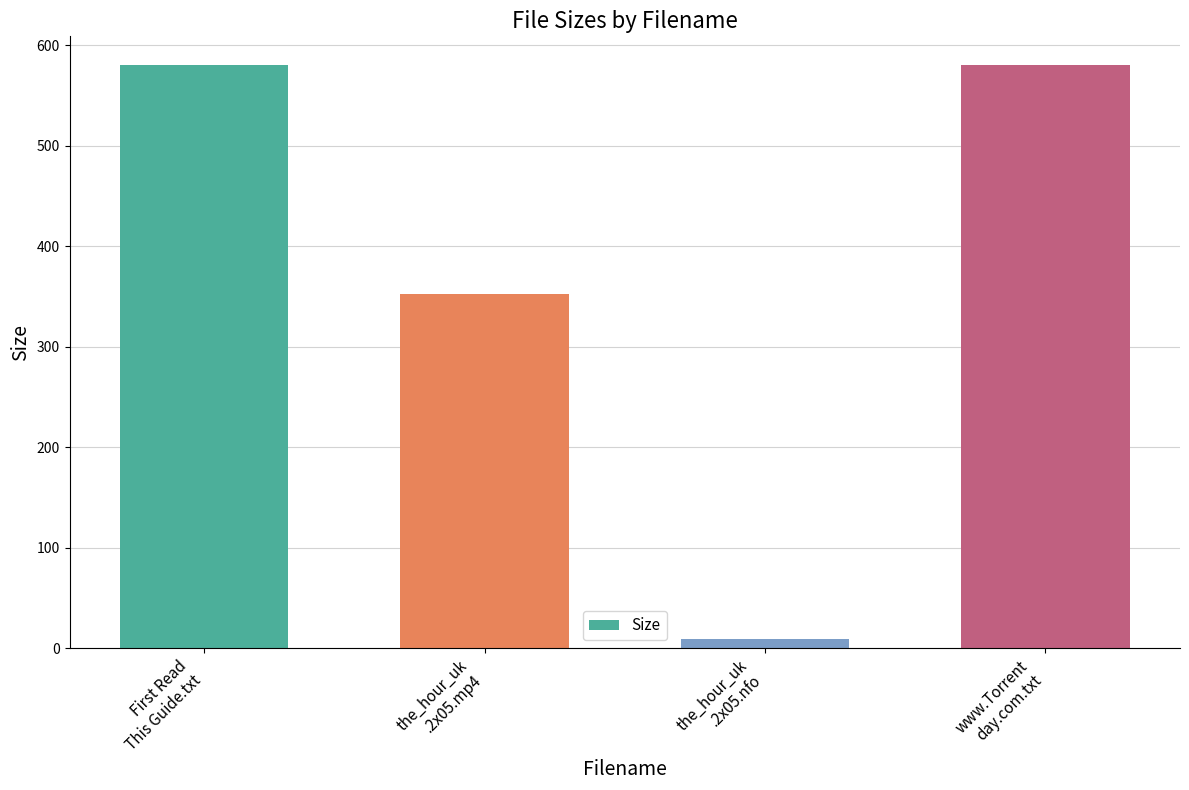

True or false: the data shows 120.9 at the_hour_uk
.2x05.mp4.

False